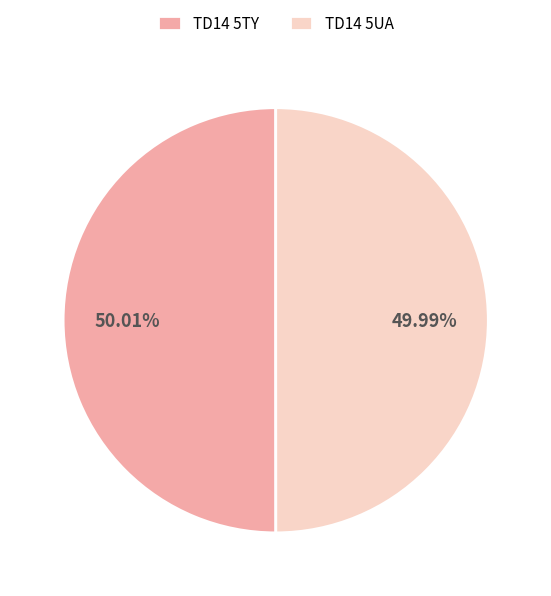

To the nearest percent, what portion does TD14 5UA represent?

50%